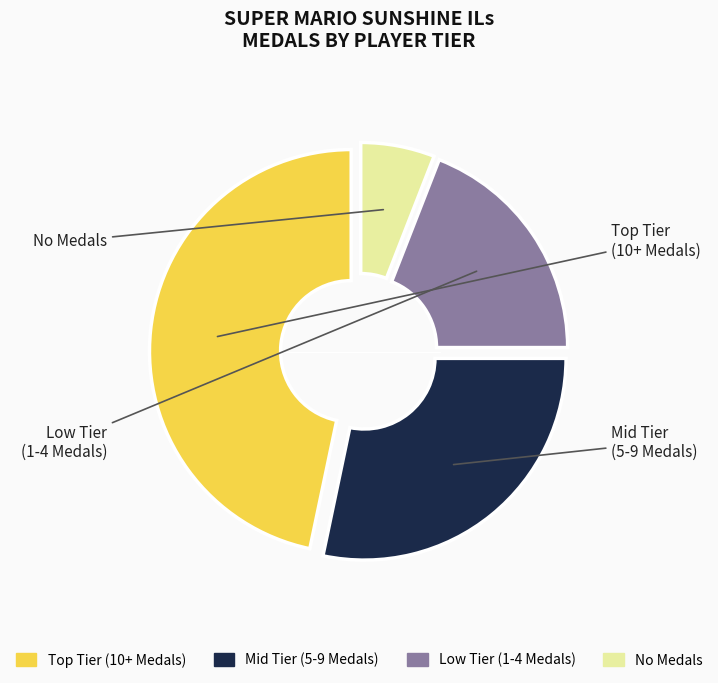

Is there a majority slice in this chart?

No